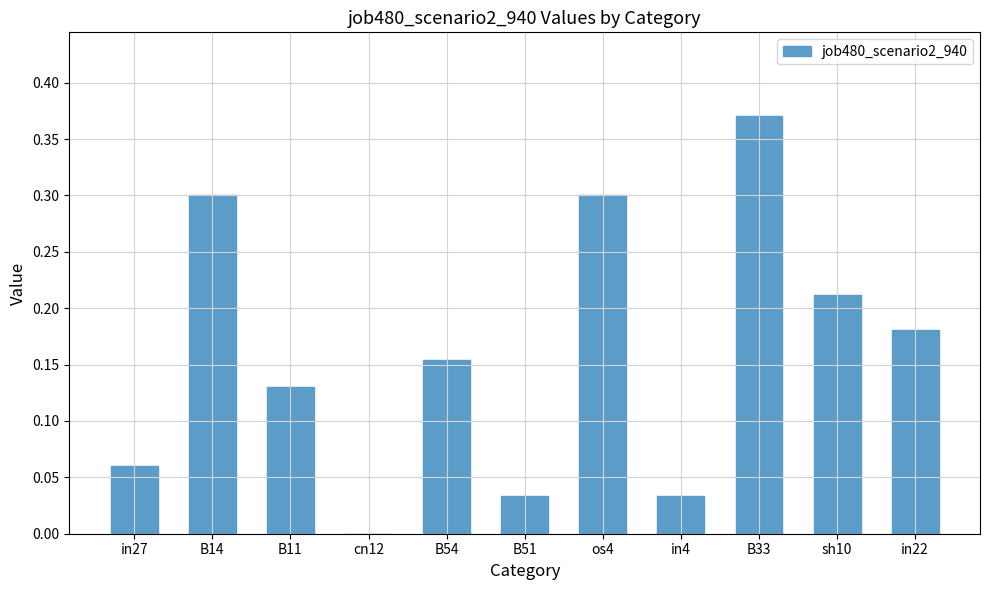

Is it true that the value at B14 is 0.3?

True